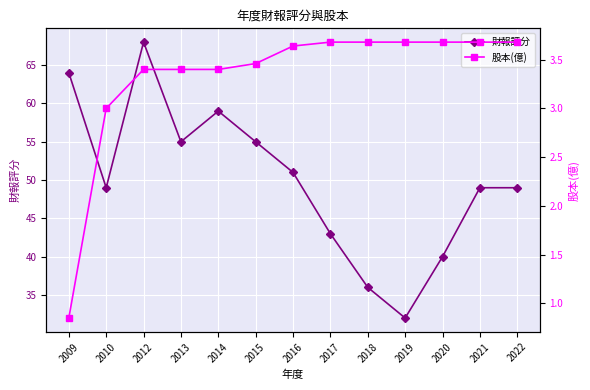

Which series has the widest spread of values?

財報評分